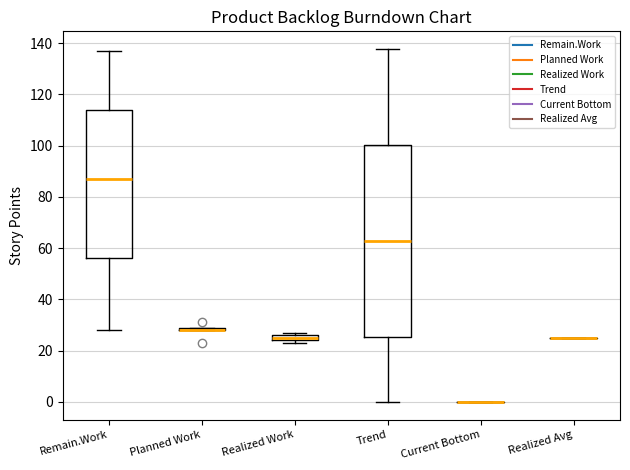

Where is the lower edge of the box for Remain.Work on the y-axis? The values are not printed on the chart, so give them approximately, as read against the axis.

56